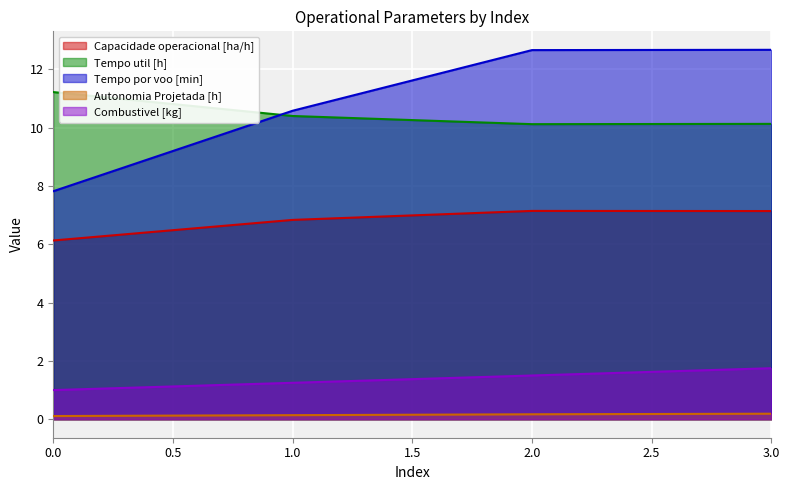

True or false: Capacidade operacional [ha/h] and Combustivel [kg] cross at least once.

False